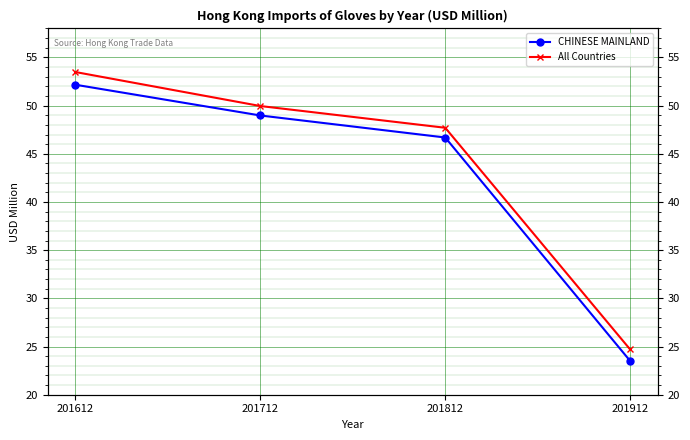

At 201612, list the series in order from smallest to largest.

CHINESE MAINLAND, All Countries